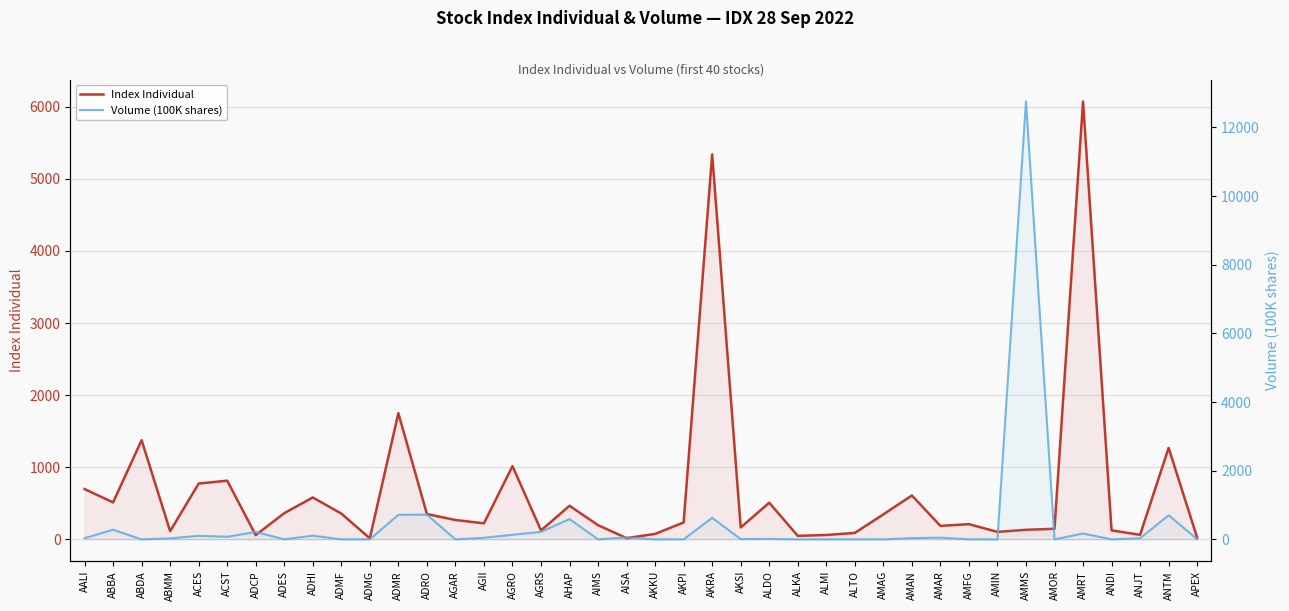

What is the average value of the Index Individual series?

647.4